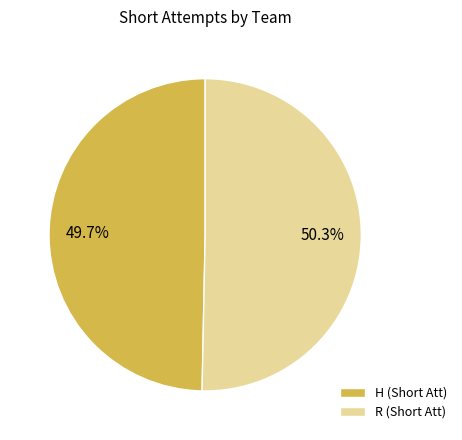

Rank the categories by value from highest to lowest.

R, H